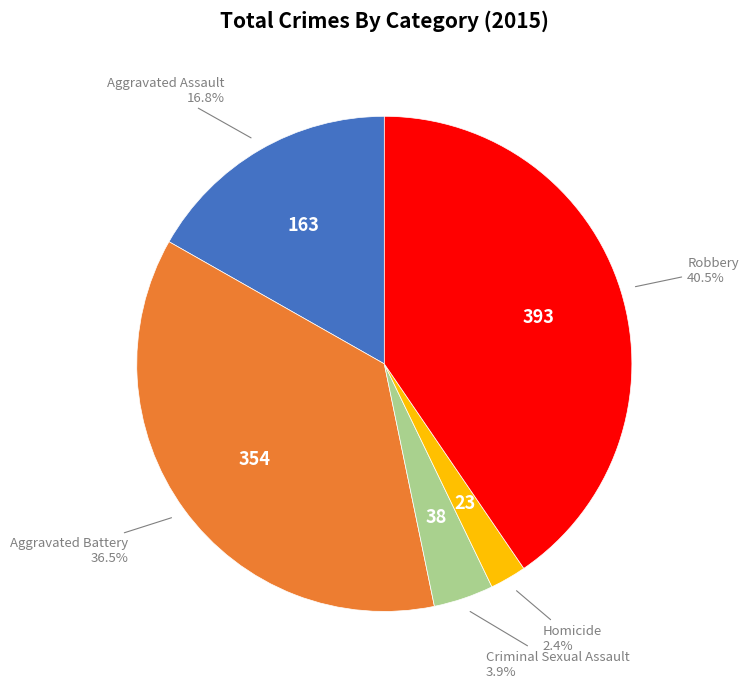

To the nearest percent, what is the difference between the largest and smallest slice percentages?

38%